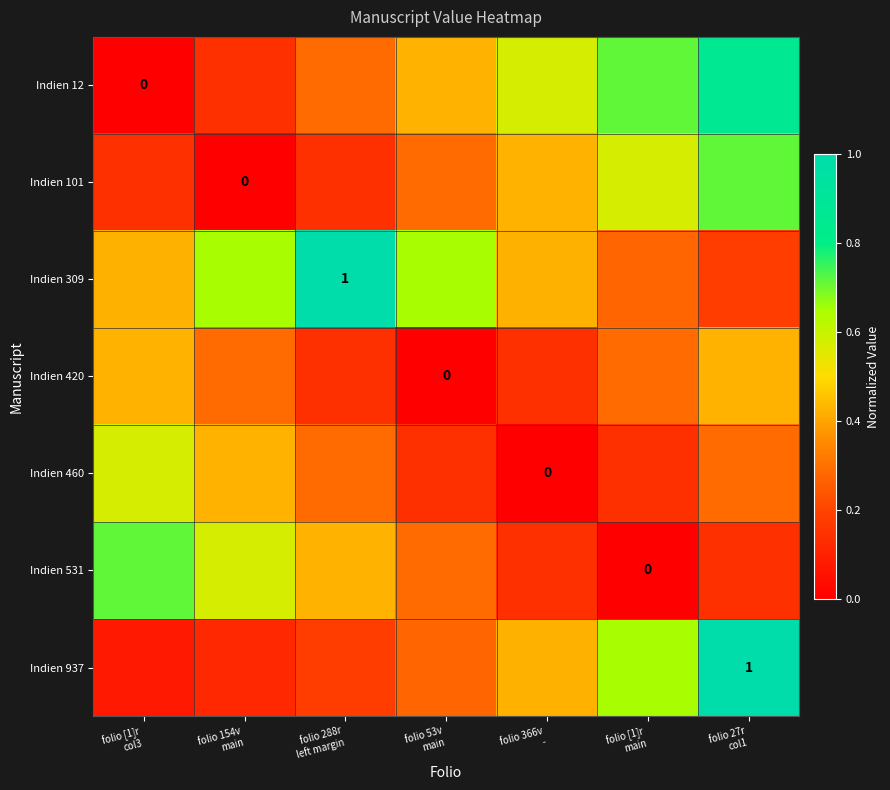

True or false: Indien 101 has a value of 0.1 at folio 288r left margin.

True